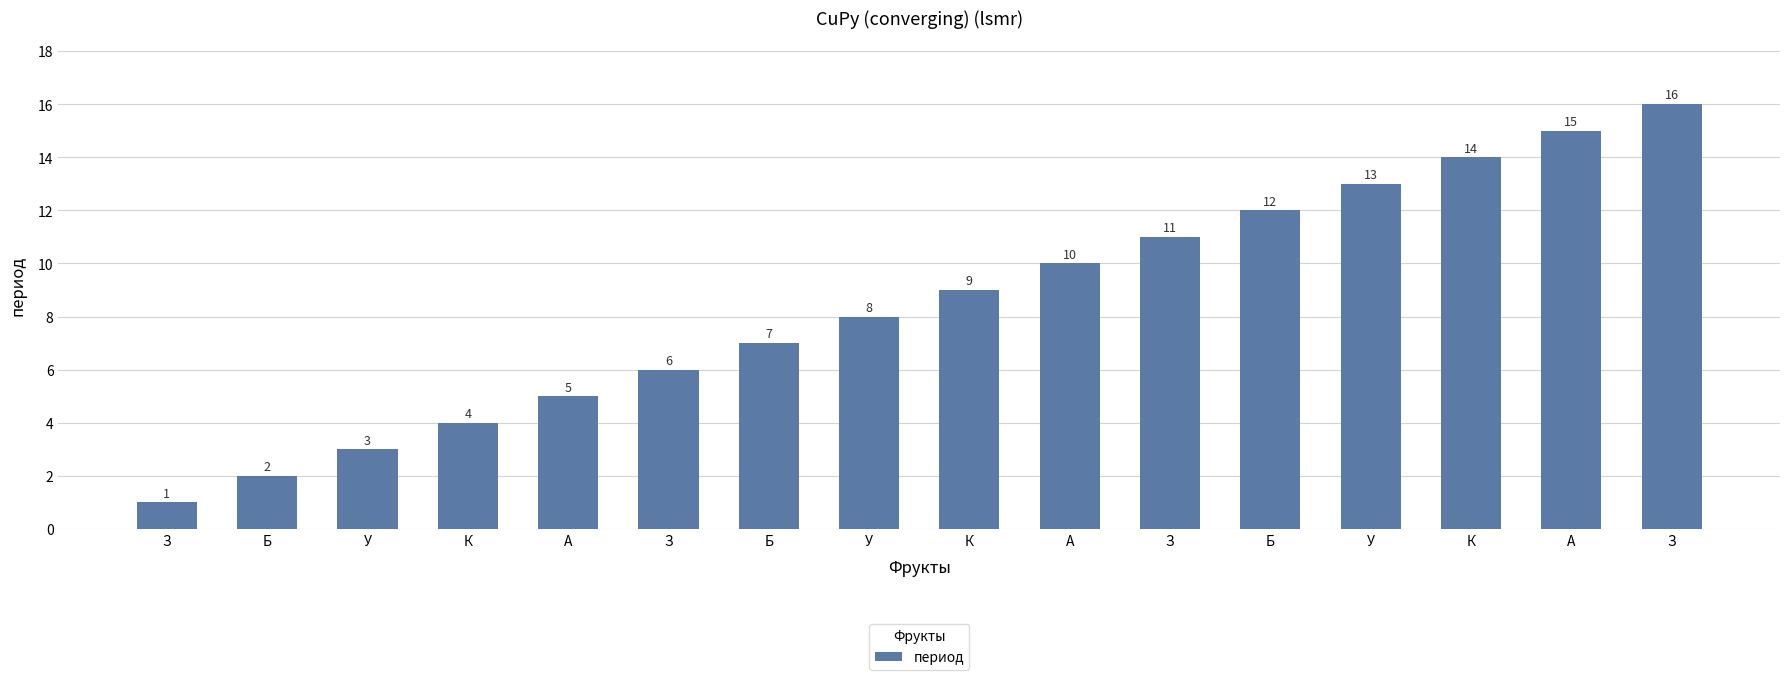

How many values are below 9?

8